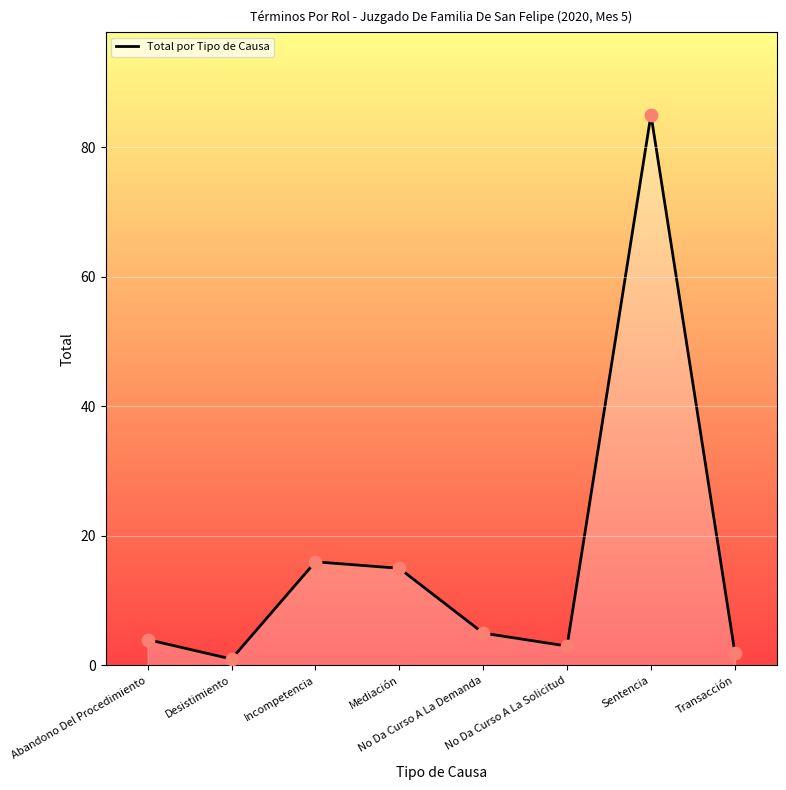

Between No Da Curso A La Solicitud and Desistimiento, which is larger?

No Da Curso A La Solicitud